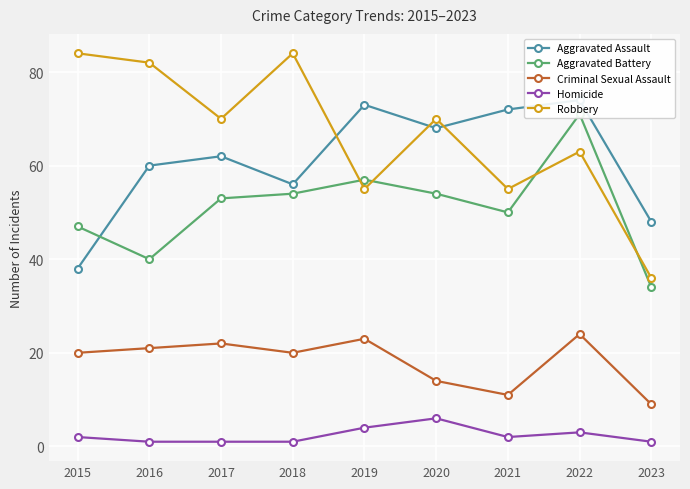

Which series changed the most between 2021 and 2022?

Aggravated Battery